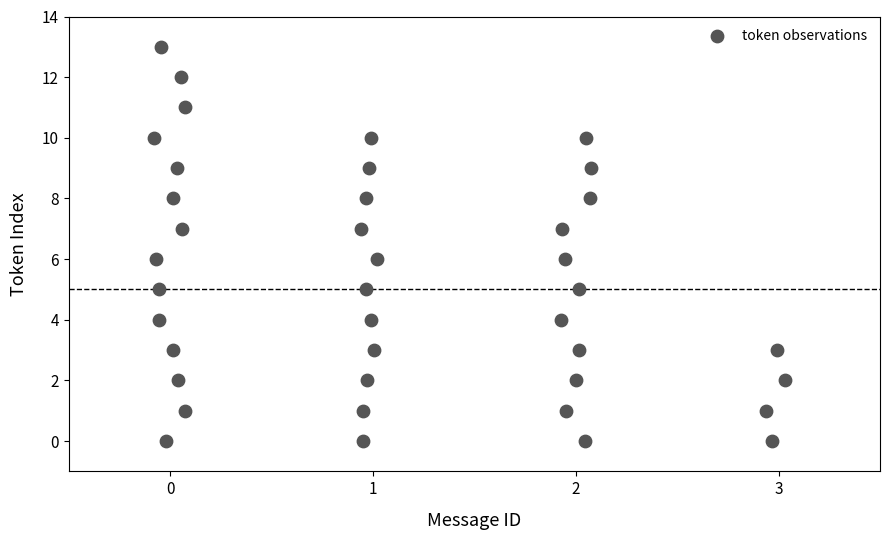

What is the range of Y values (max minus min)?

13